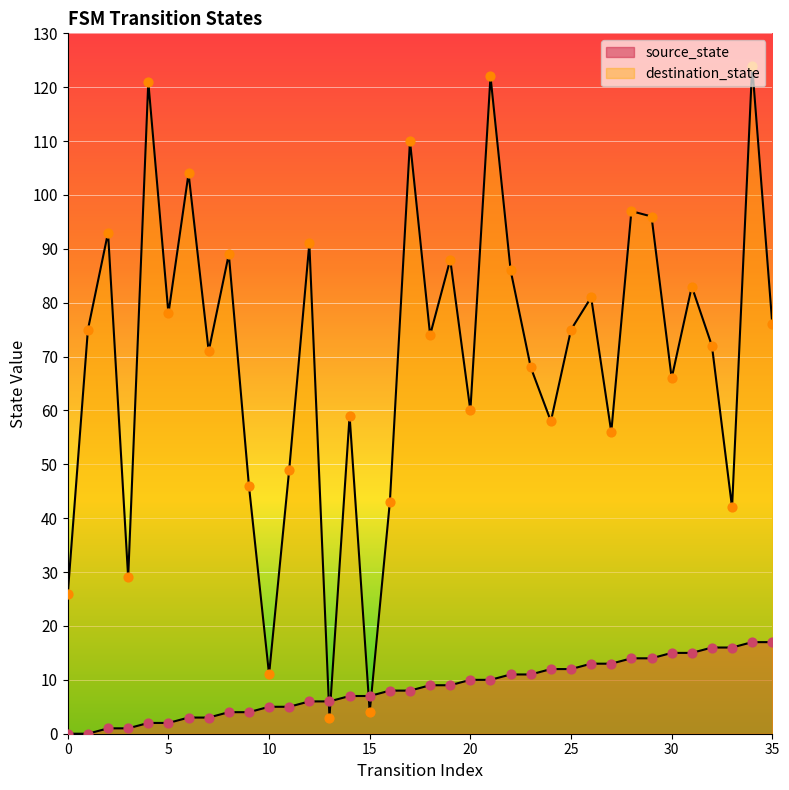

At how many categories does at least one series exceed 59?

24